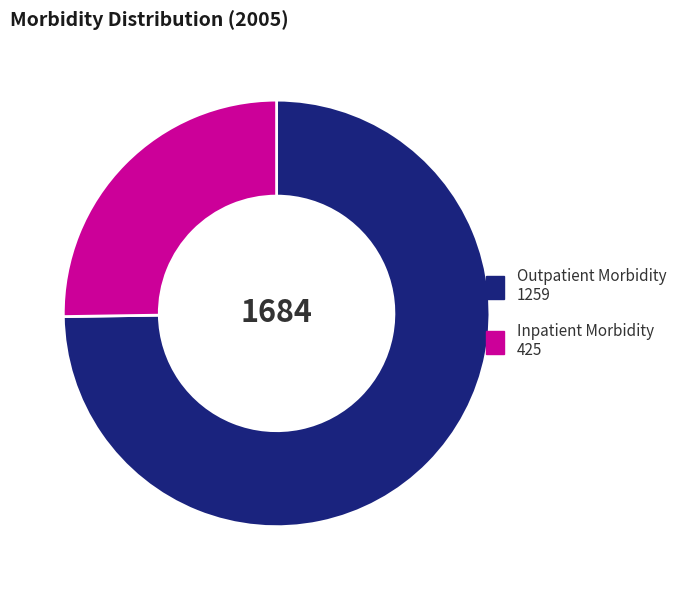

How many segments does this pie chart have?

2